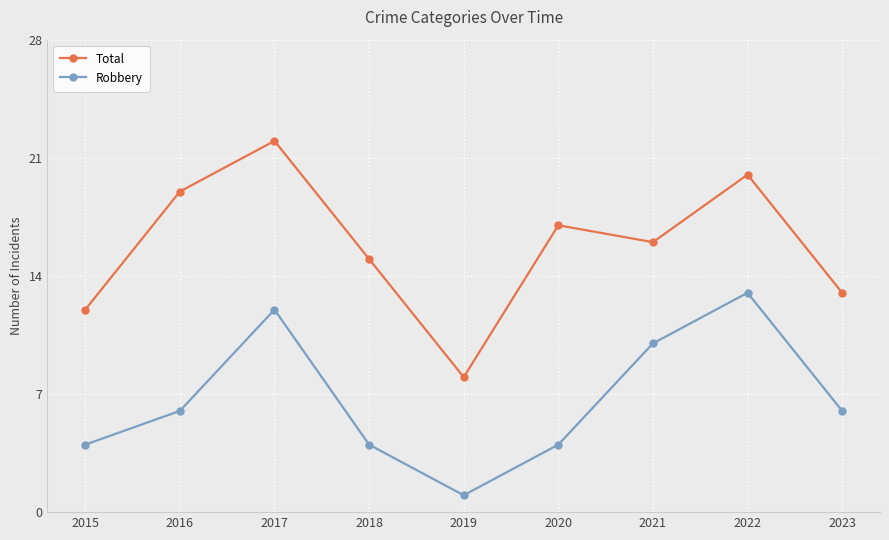

Where is the first local maximum for Total?

2017